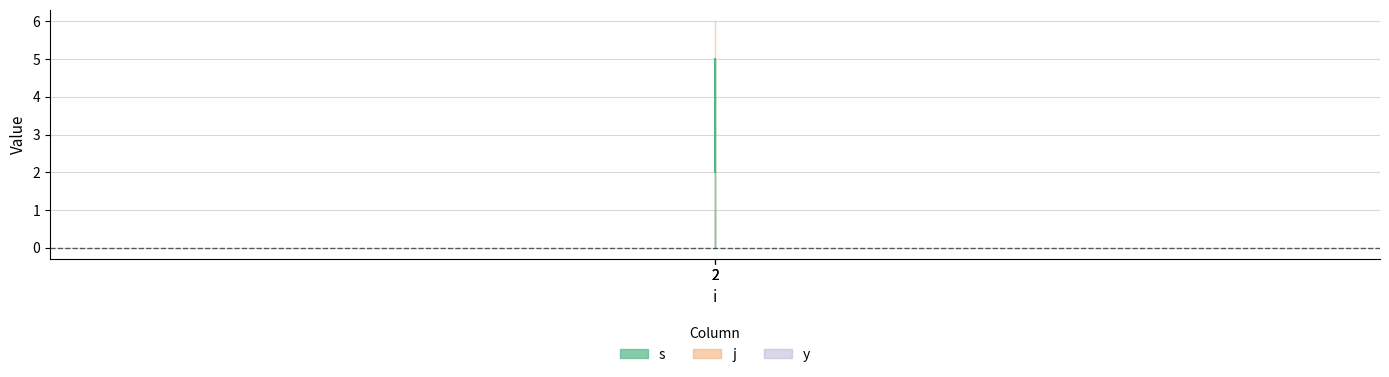

What is the sum of all j values?

18